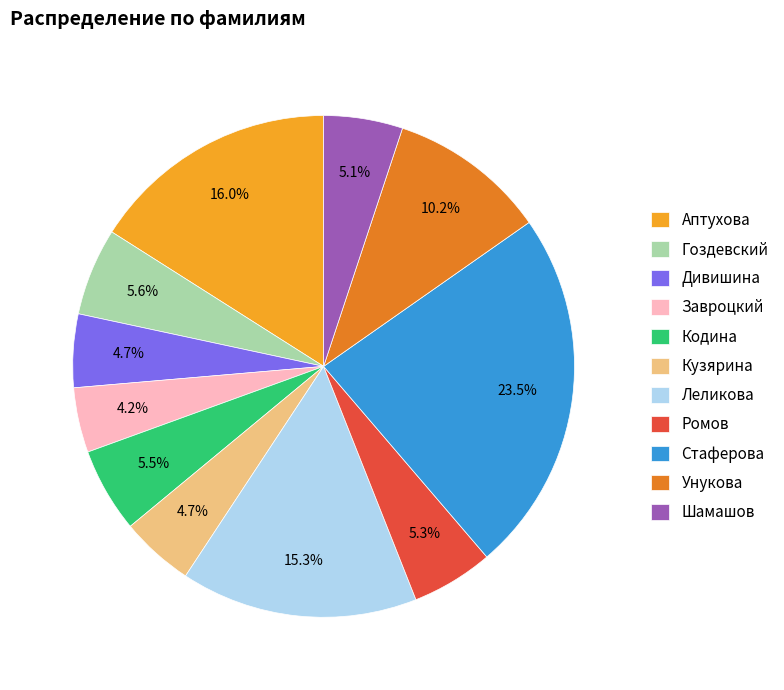

Combined, what portion of the pie is Кузярина and Шамашов?

9.8%